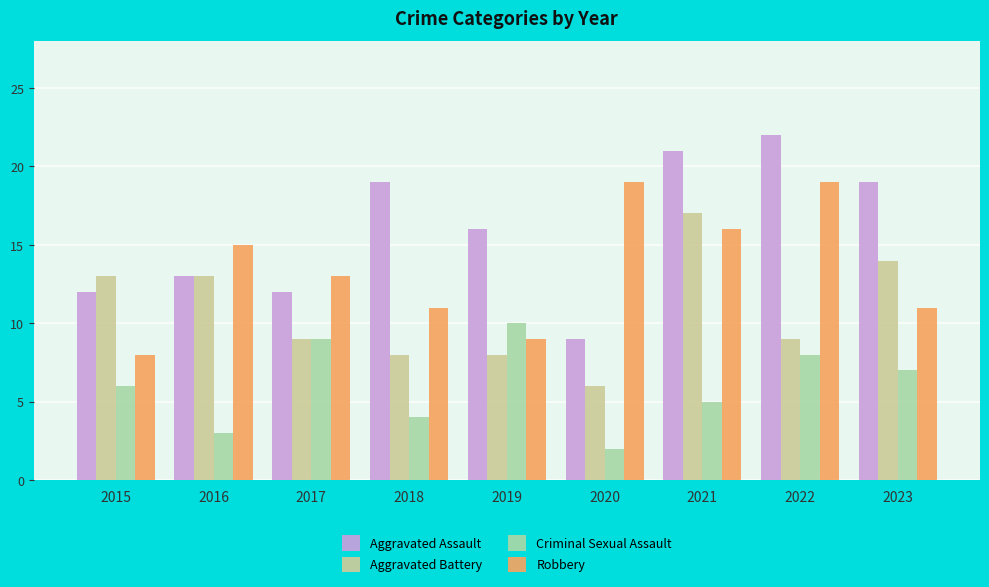

Reading left to right, transcribe all the data shown in this chart.

Aggravated Assault: 12	13	12	19	16	9	21	22	19
Aggravated Battery: 13	13	9	8	8	6	17	9	14
Criminal Sexual Assault: 6	3	9	4	10	2	5	8	7
Robbery: 8	15	13	11	9	19	16	19	11